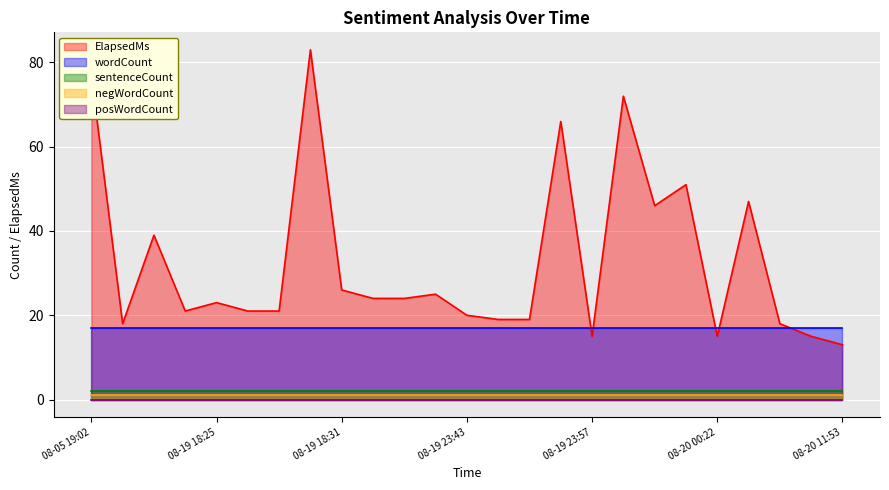

Which has a higher value, 08-19 18:33 or 08-19 18:32?

08-19 18:33